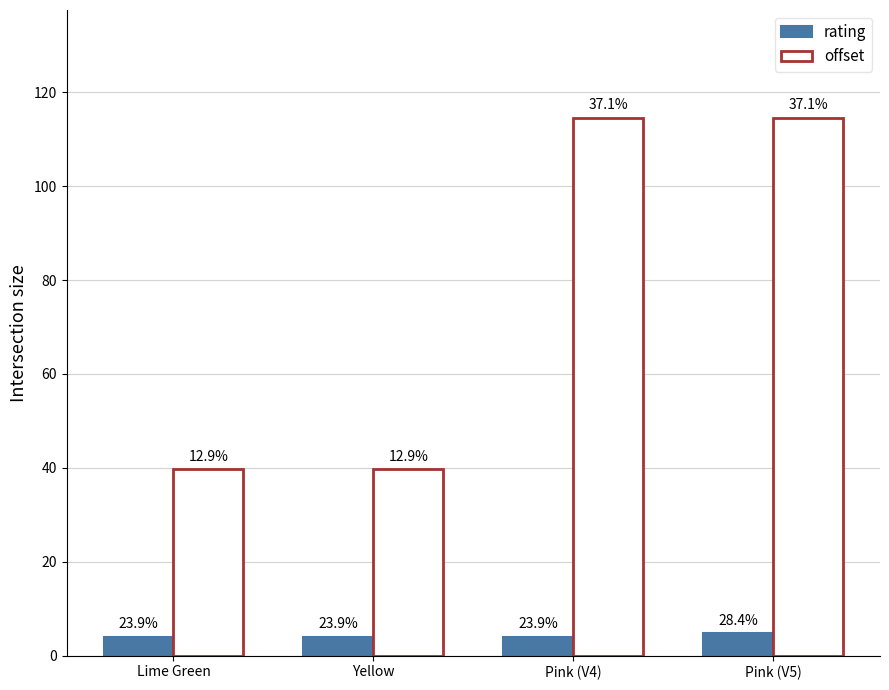

What are all the series names shown in the legend?

rating, offset